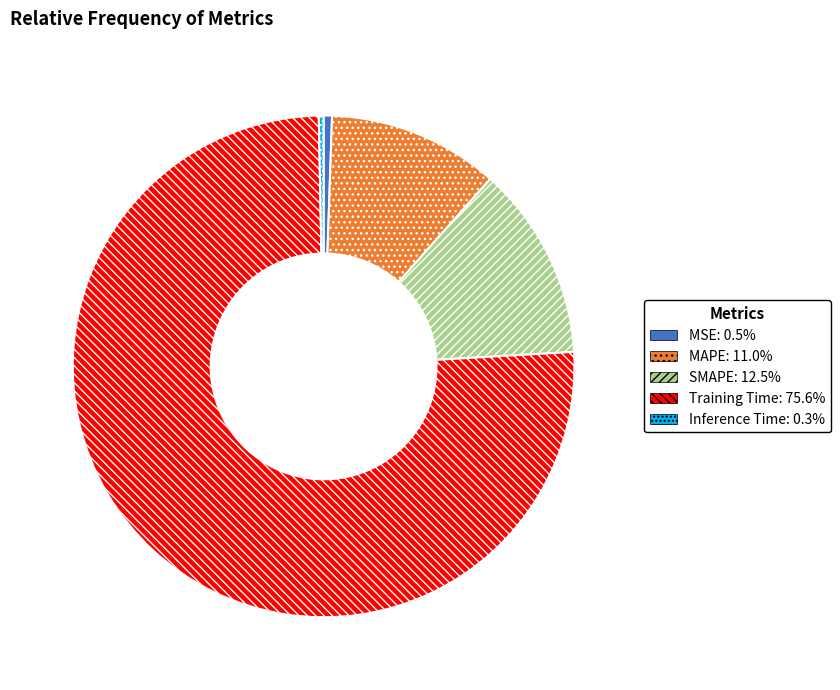

Combined, do MSE and MAPE account for over 50%?

No